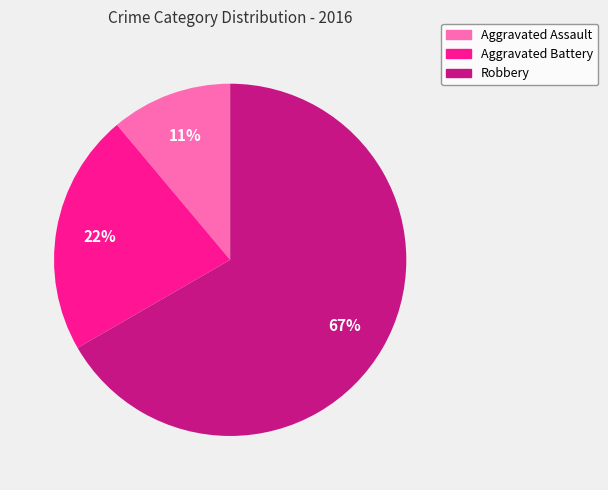

True or false: Robbery accounts for 67% of the total.

True